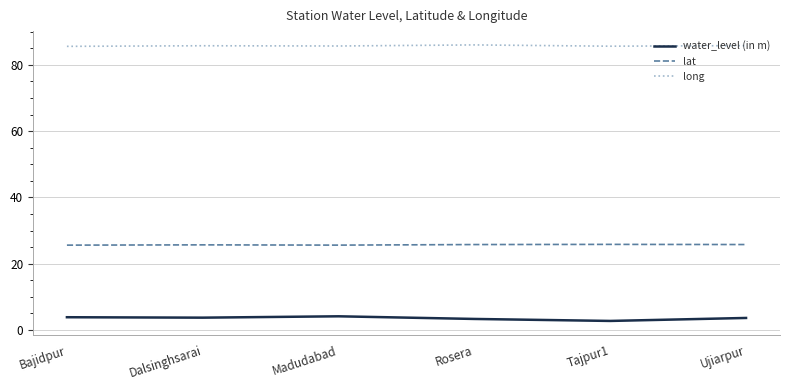

True or false: lat and water_level (in m) cross at least once.

False